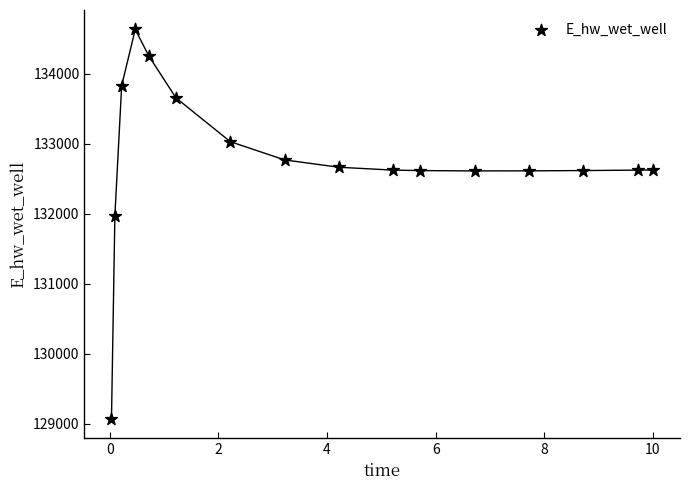

What is the range of Y values (max minus min)?

5559.2